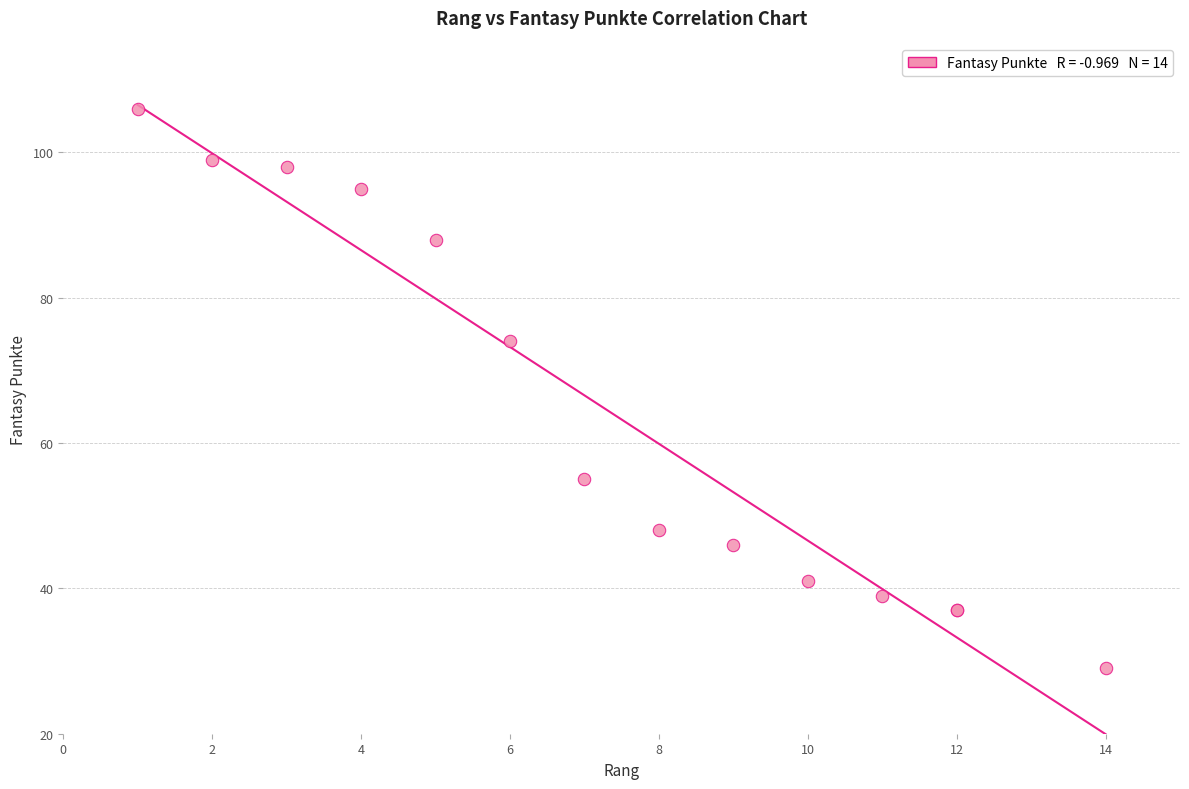

What Y value in the scatter plot is closest to 67?

74